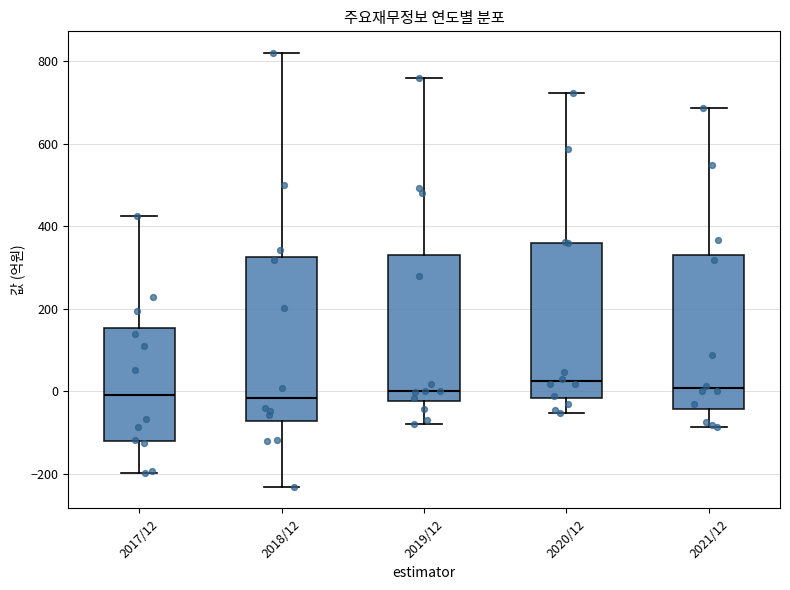

Comparing the boxes themselves (not the whiskers), which one is the tallest?

2018/12